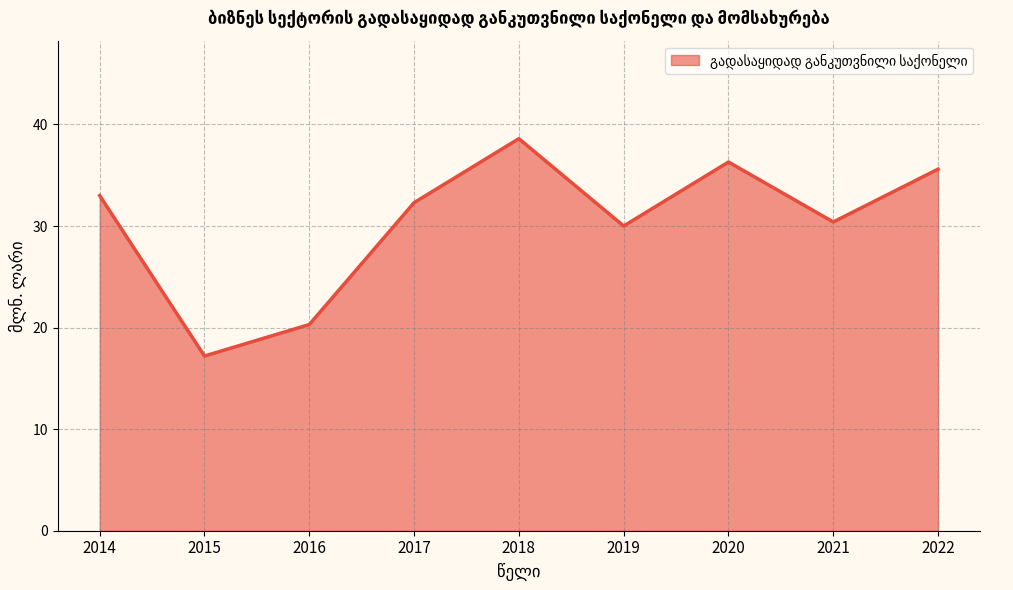

What is the change in value from 2015 to 2020?

+19.1